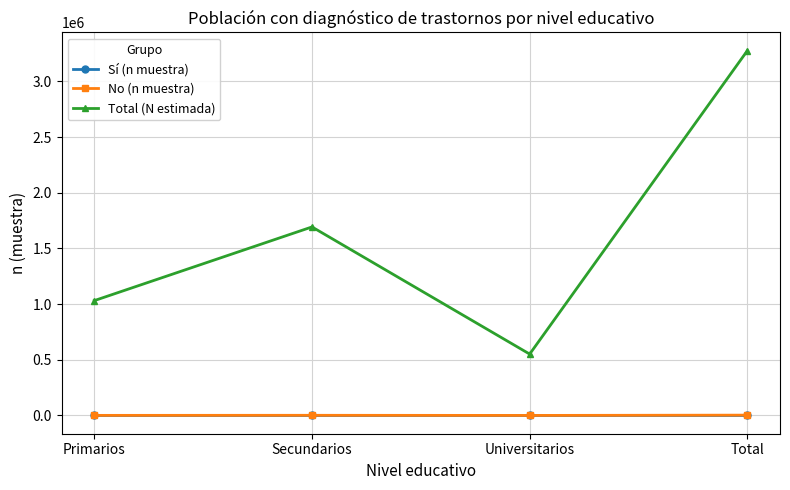

What is the difference between the second highest and second lowest values in the No (n muestra) series?

668